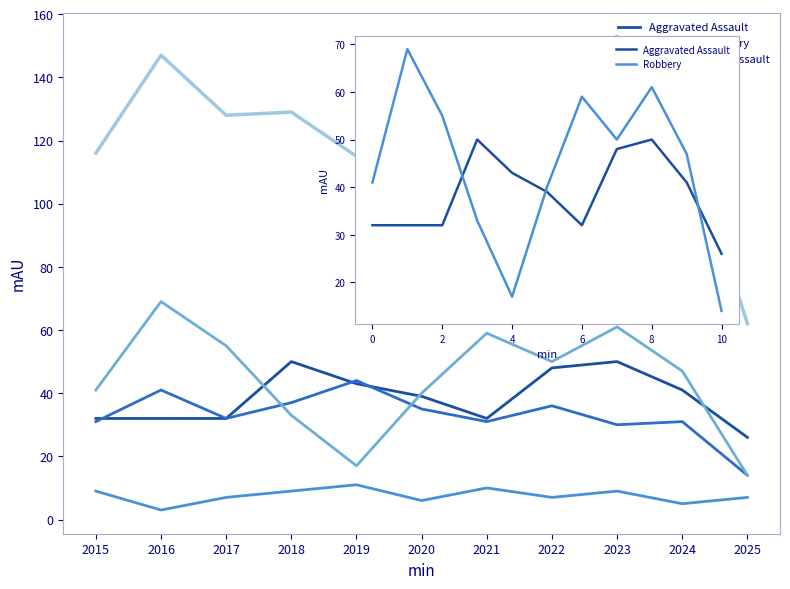

What is the approximate value of Criminal Sexual Assault at 2022?

7